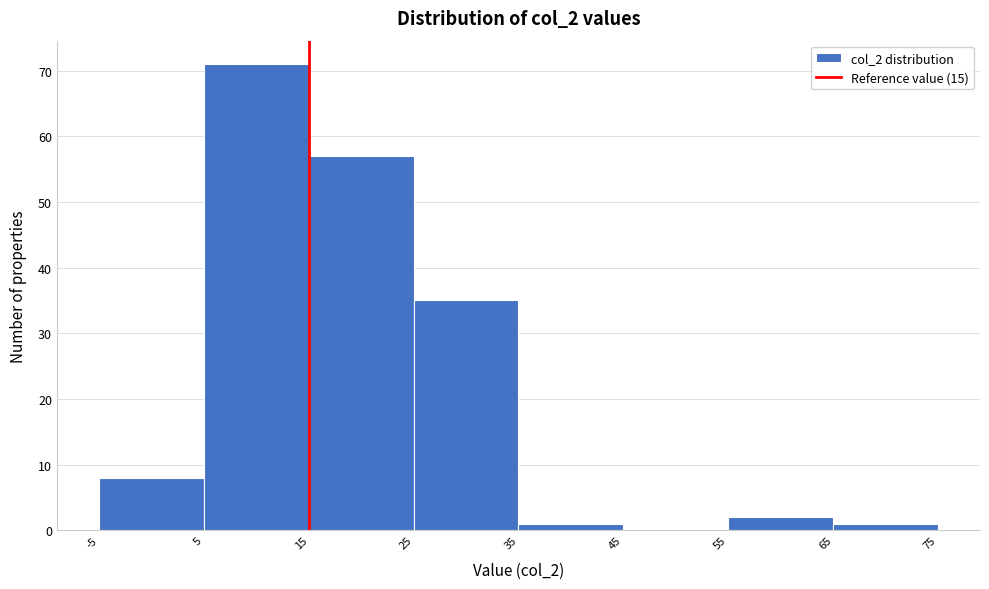

Which range on the x-axis has the tallest bar?

5 to 15